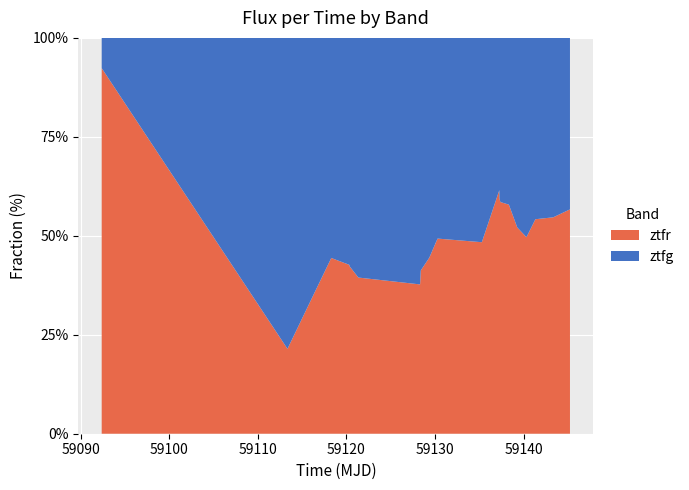

Reading left to right, list all the values displayed in this chart.

ztfg: 3.4	44.0	2420.6	2453.4	2824.5	2767.9	2943.3	3016.3	3239.0	3257.5	2532.7	2505.0	1293.3	1410.0	1730.1	1764.0	1249.0	1449.4	1211.2	1213.9
ztfr: 532.2	498.5	1211.1	1160.1	1743.0	1793.6	1827.2	2129.6	3072.8	3056.9	2051.5	2006.9	1996.2	2091.1	1716.9	1764.7	1665.1	1600.1	1598.2	1585.0